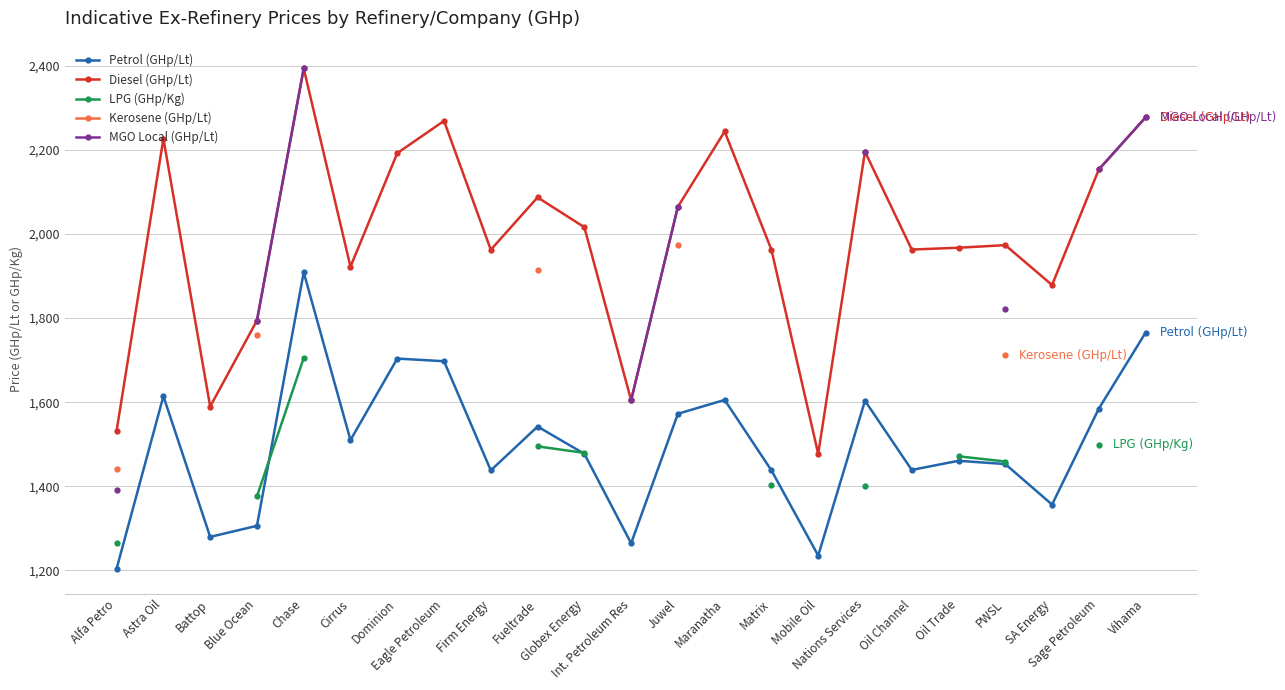

True or false: MGO Local (GHp/Lt) has a value of 2277.0 at Vihama.

True